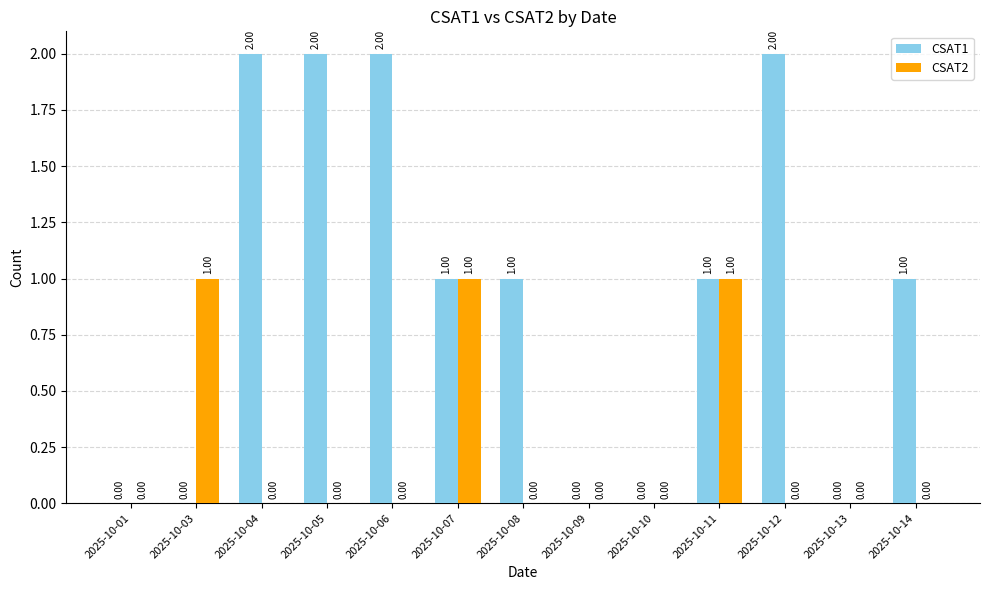

Which series has the largest total across all categories?

CSAT1